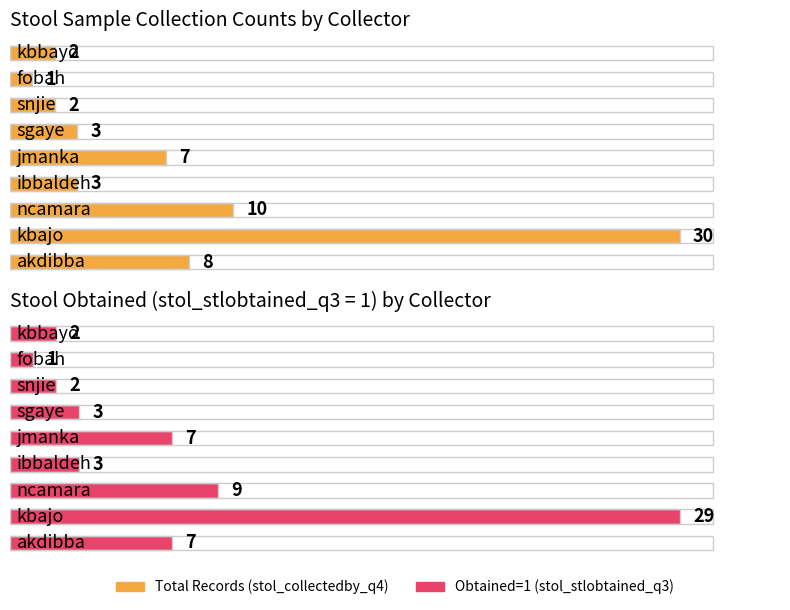

List the labels in order of value, smallest first.

fobah, snjie, kbbayo, ibbaldeh, sgaye, jmanka, akdibba, ncamara, kbajo